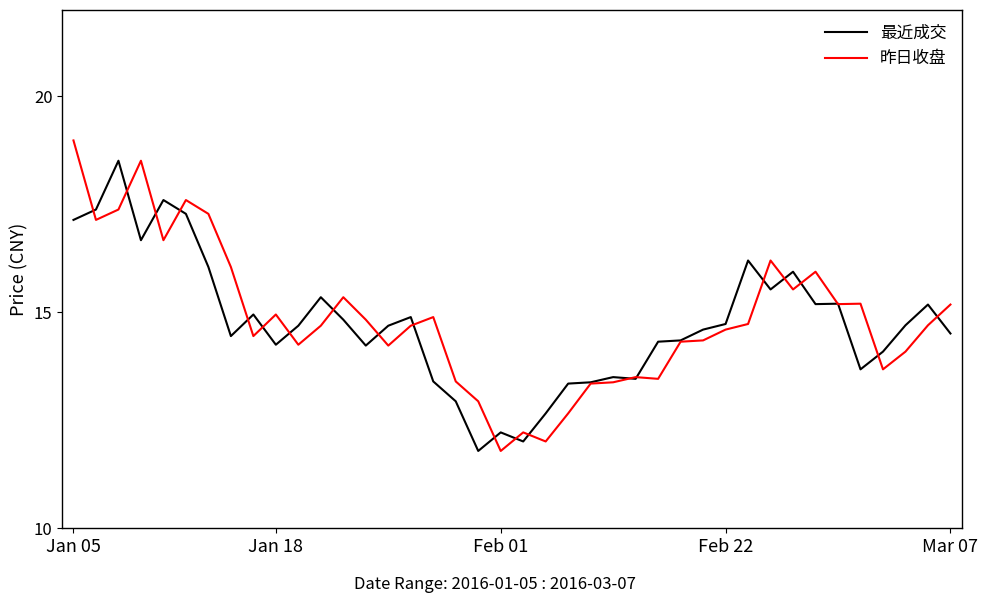

What is the greatest value displayed?

19.0